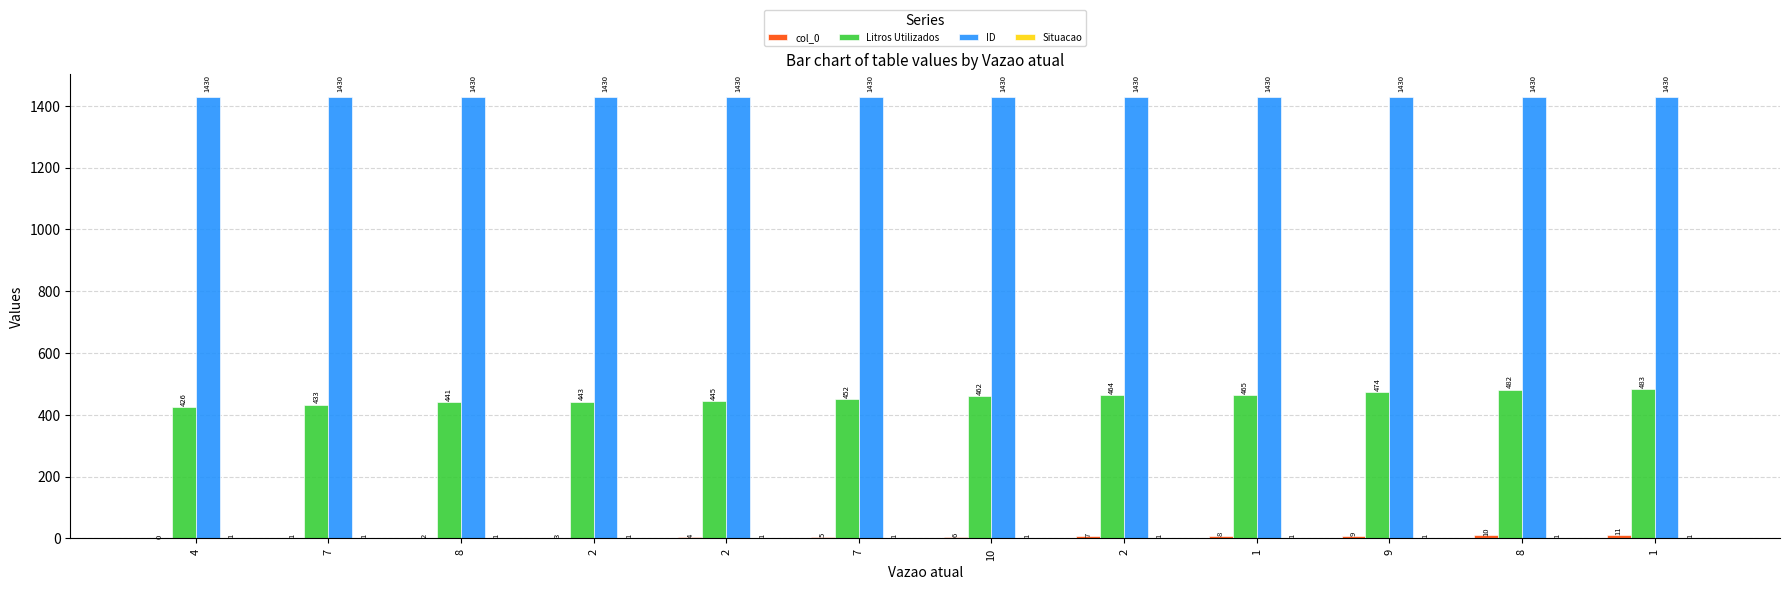

Count the number of data series in this chart.

4